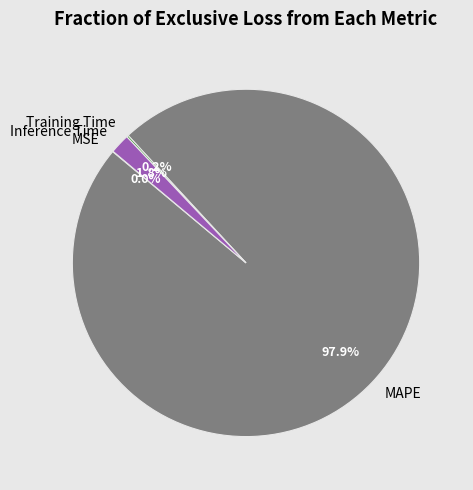

What is the majority slice?

MAPE